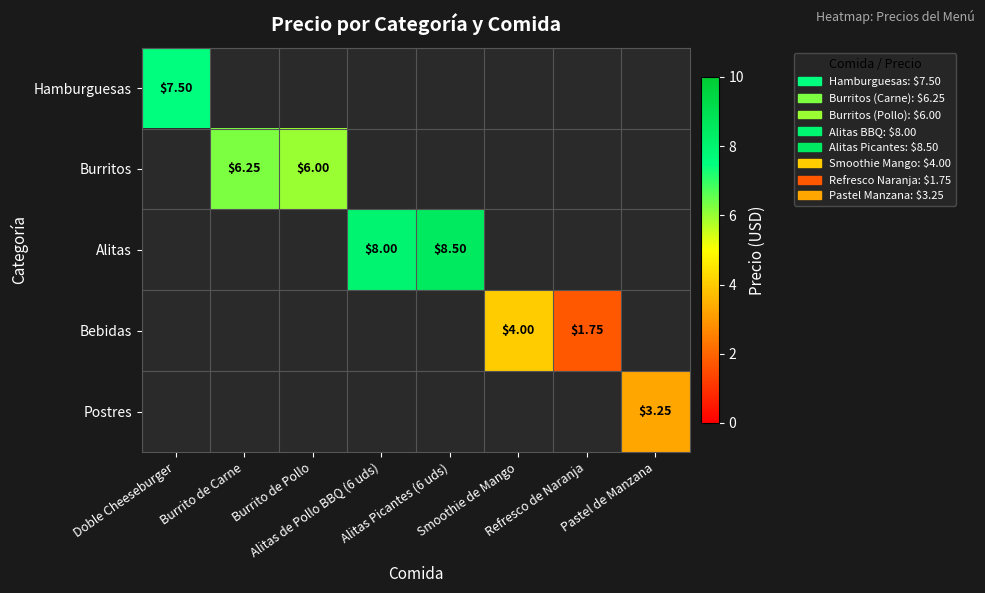

What is the greatest value displayed?

8.5